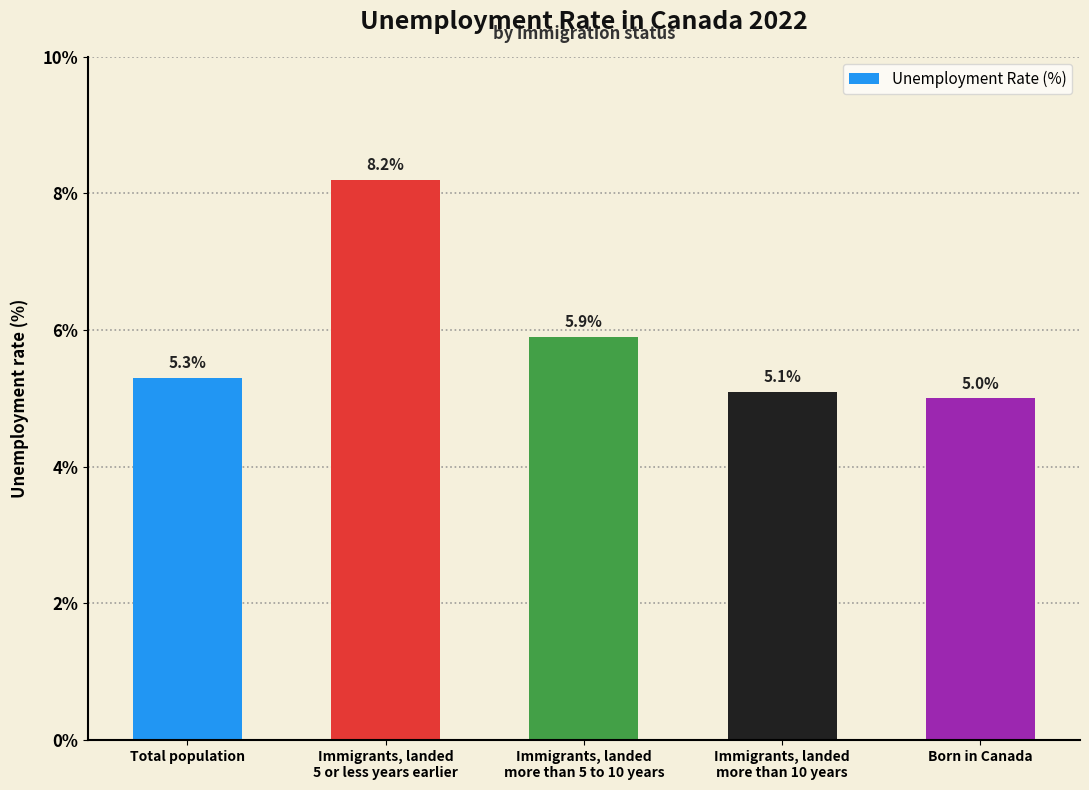

What is the value of the 1st bar from the left?

5.3